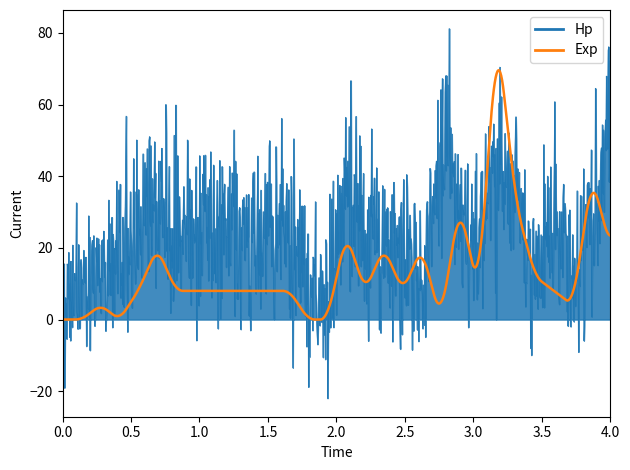

What is the maximum value shown in the chart?

81.2